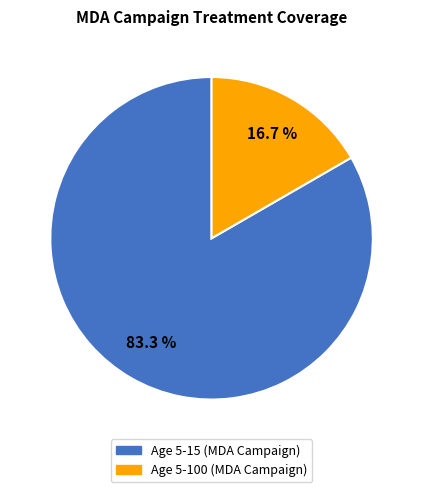

Does any single category account for the majority?

Yes